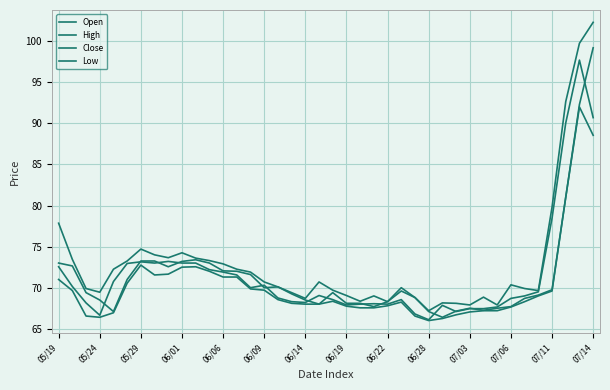

How many lines are shown in the chart?

4